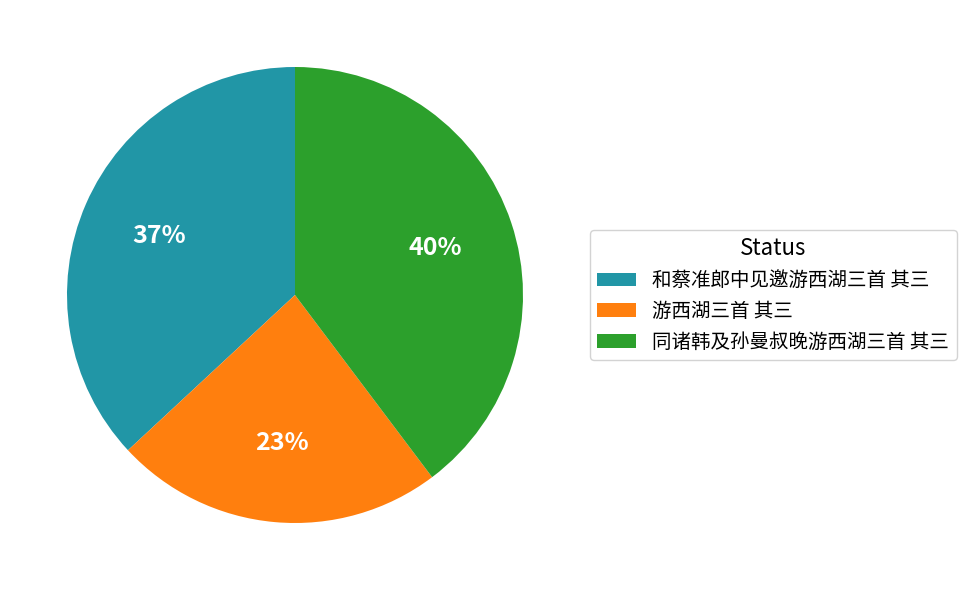

Does 游西湖三首 其三 represent more than half of the total?

No